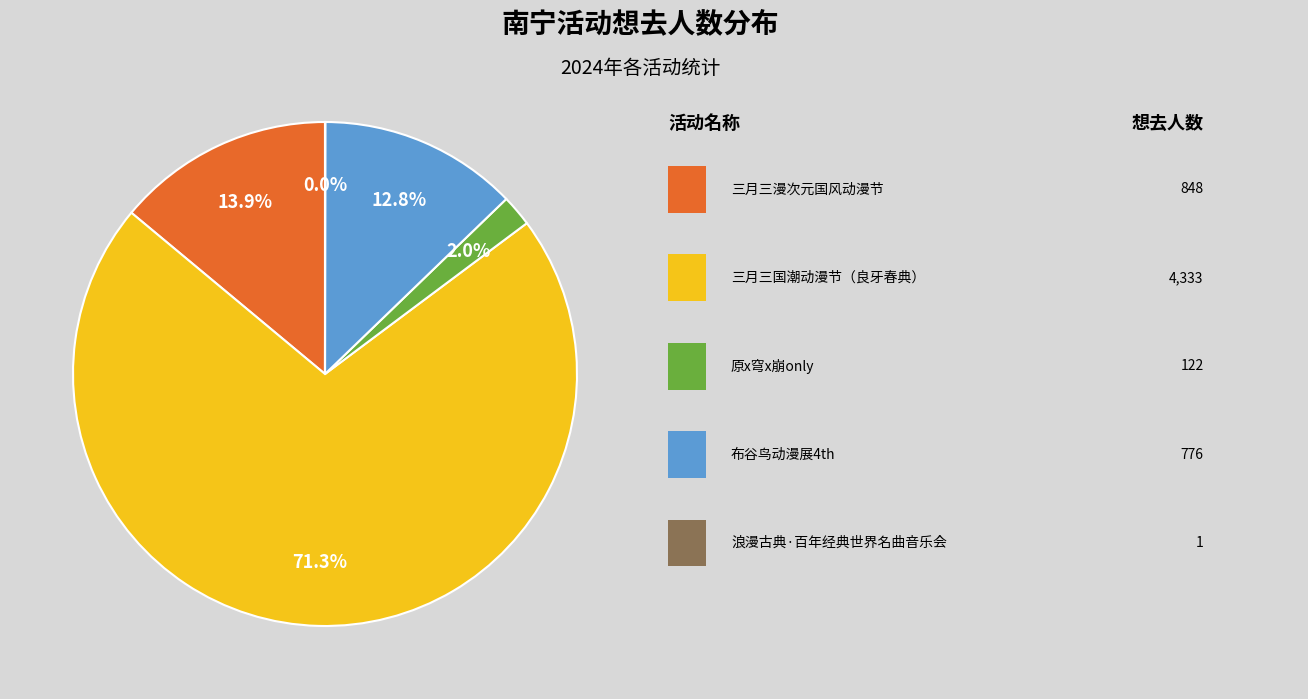

Is there a majority slice in this chart?

Yes